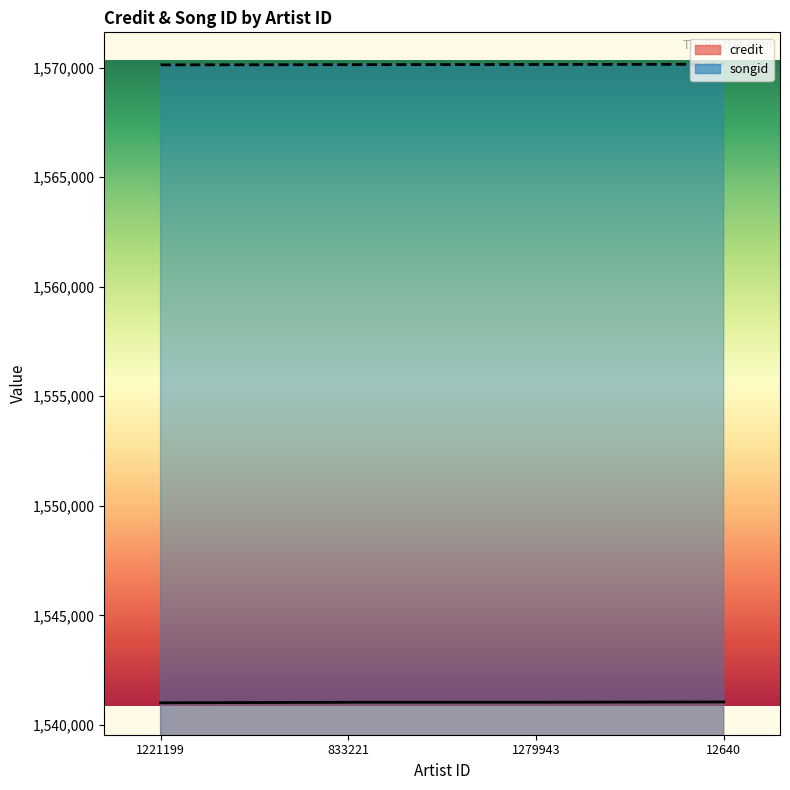

How many values in the credit series exceed 1541034?

1